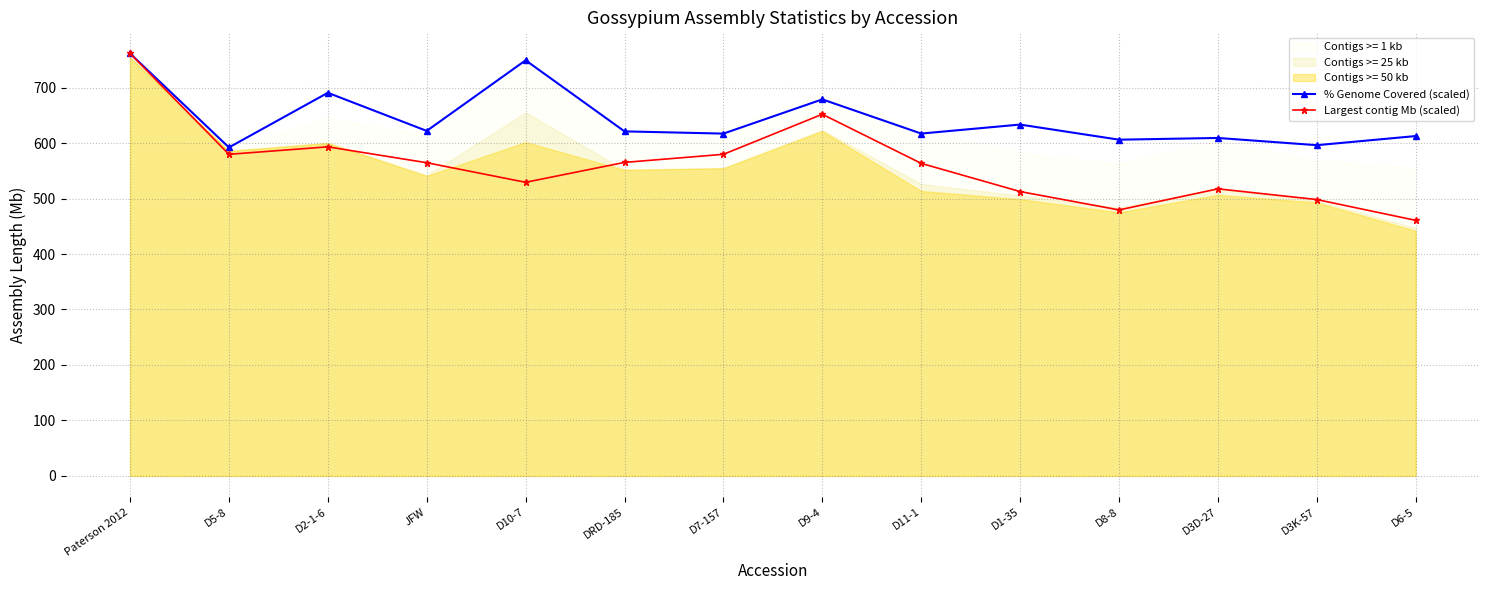

What is the difference between the highest and lowest values at D8-8?

126.6